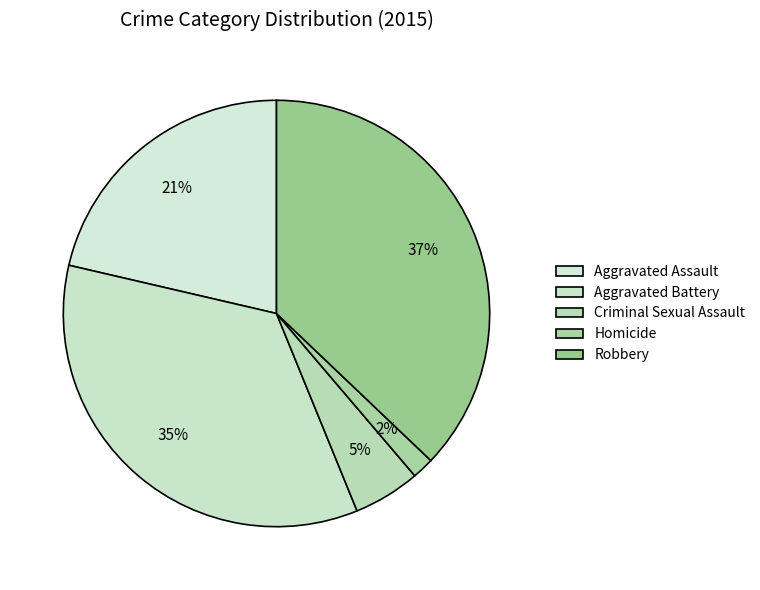

How many segments does this pie chart have?

5